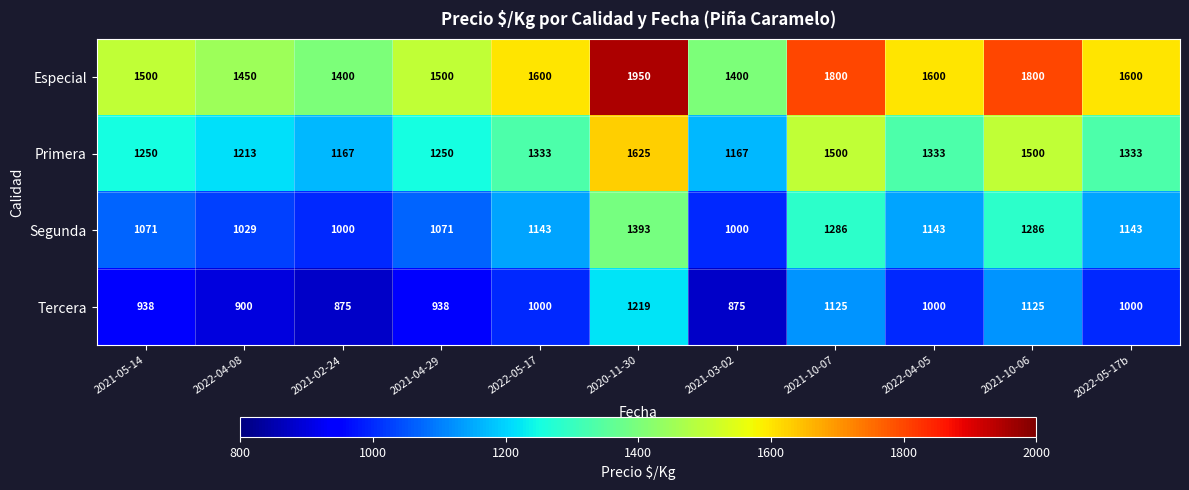

The Especial series shows 2676 at 2021-05-14. True or false?

False